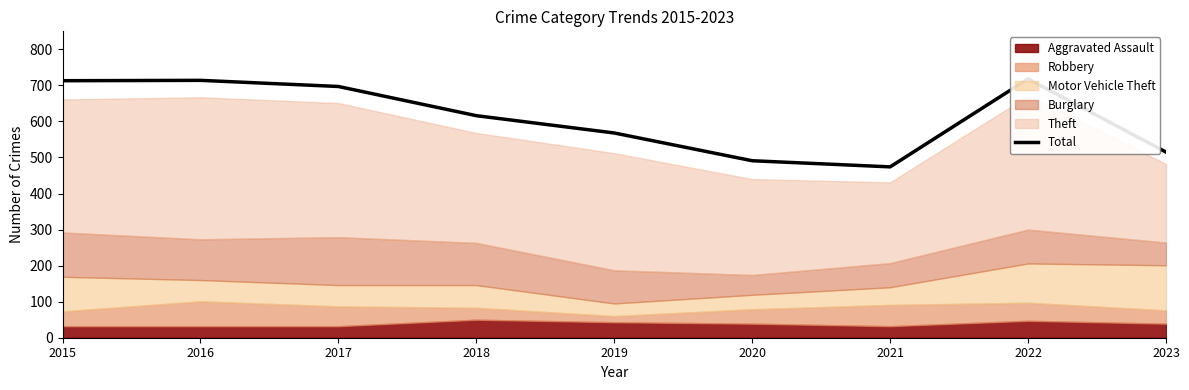

How many interior local peaks (higher than both neighbors) does the data have?

2